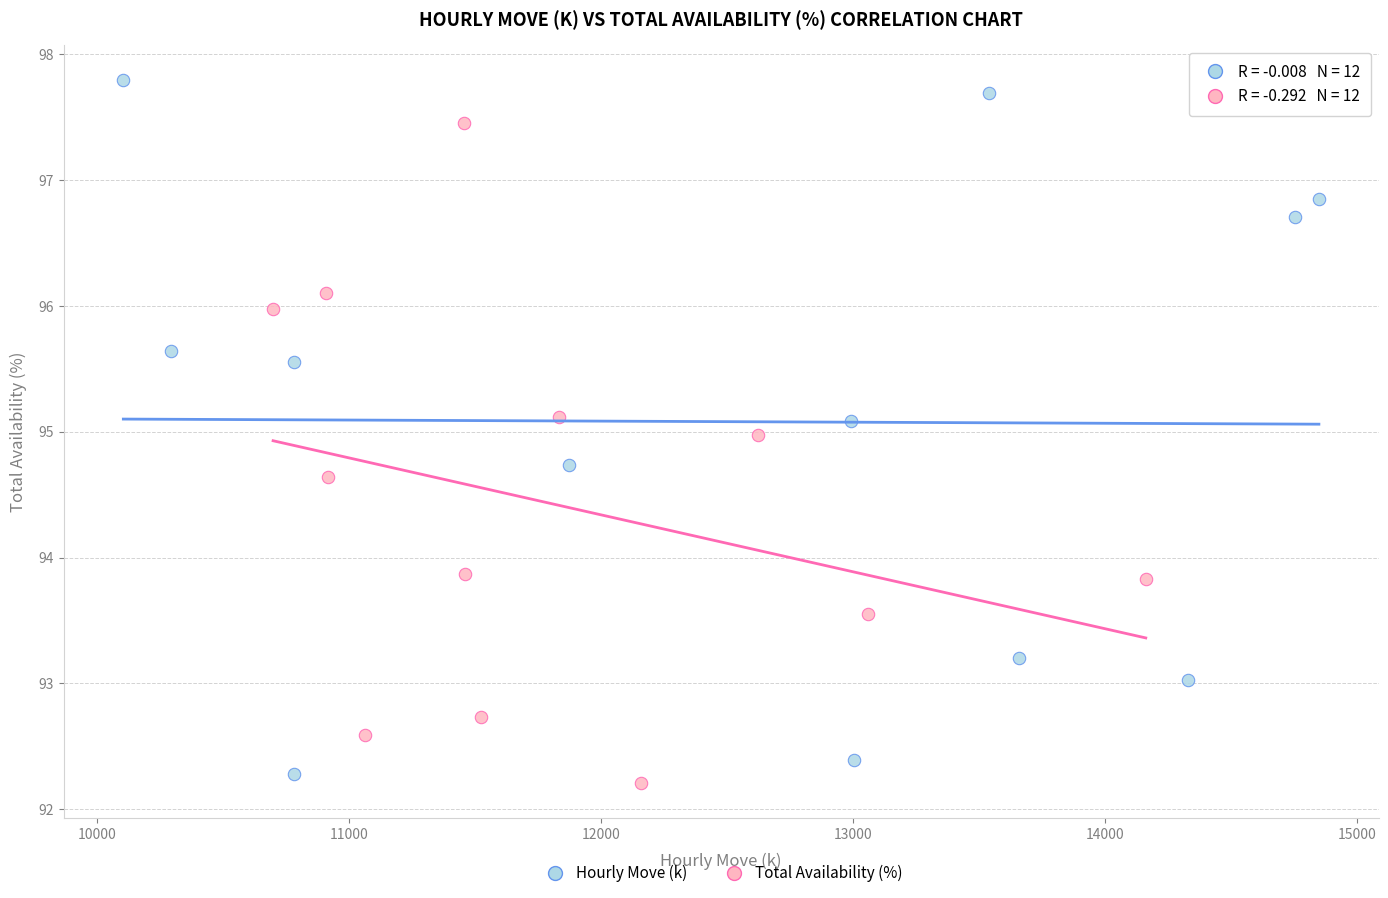

Which series reaches the maximum Y coordinate?

Hourly Move (k)